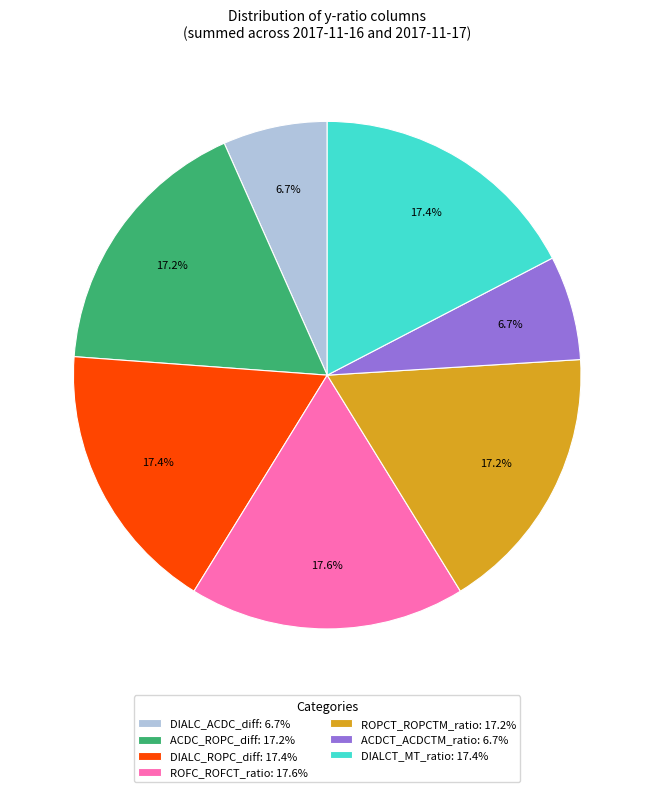

How many slices are in this pie chart?

7